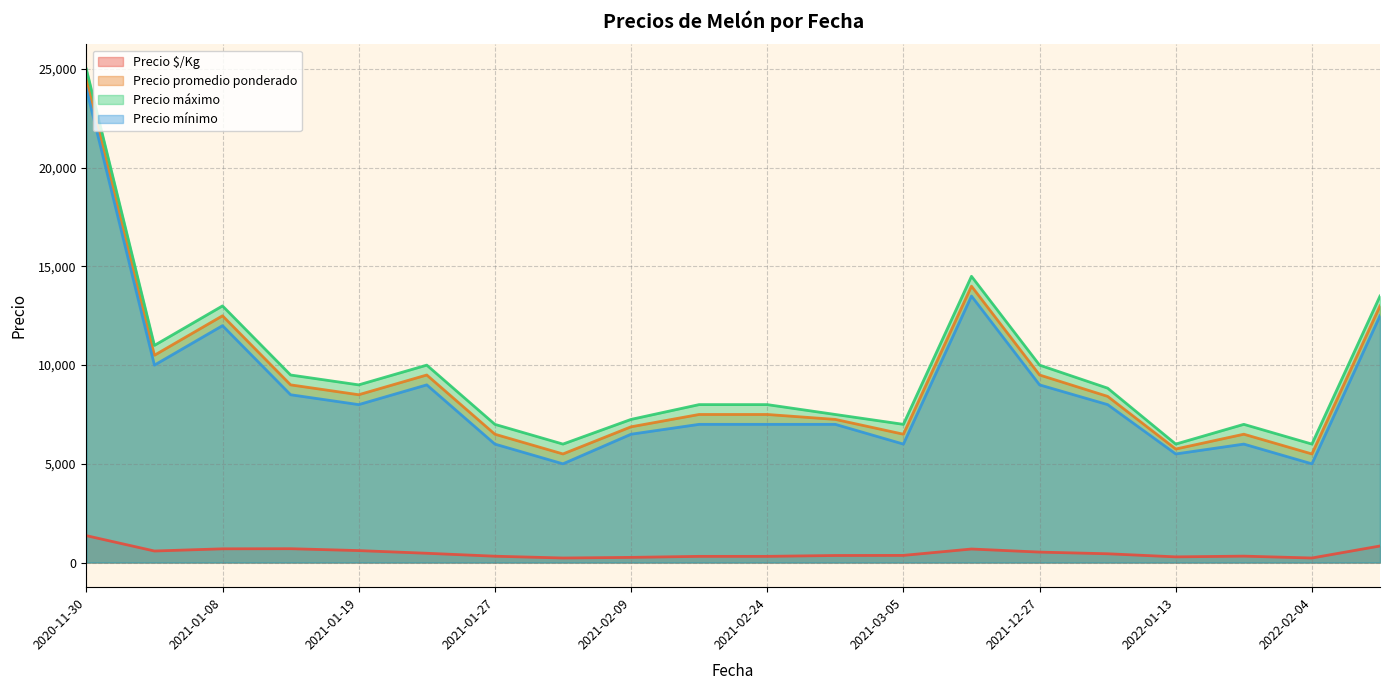

At which category is the sum across all series the highest?

2020-11-30